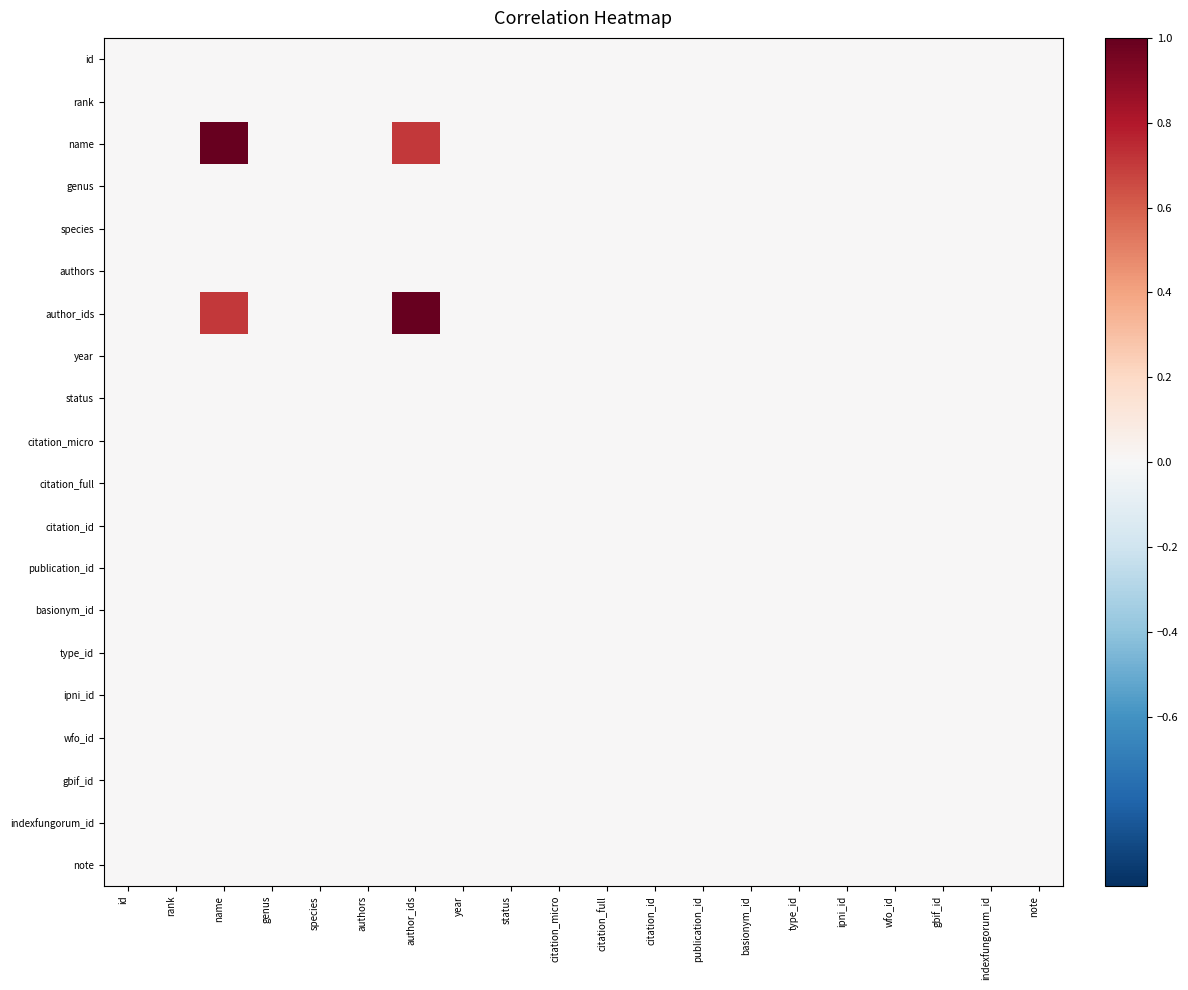

At which category is the sum across all series the highest?

author_ids